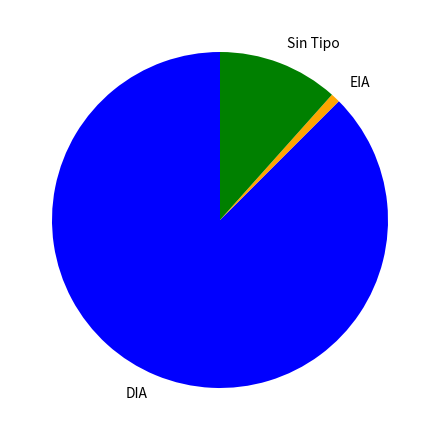

True or false: DIA accounts for 88% of the total.

True